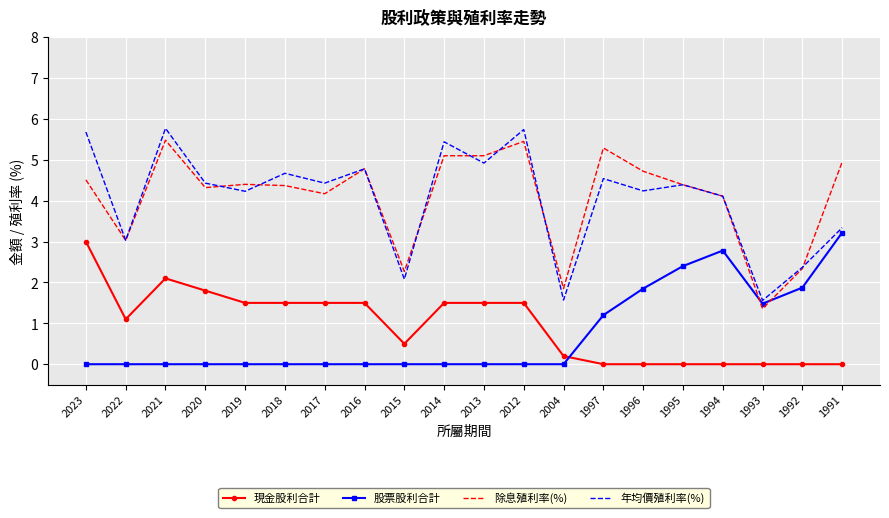

At which label is 年均價殖利率(%) closest to 3?

2022